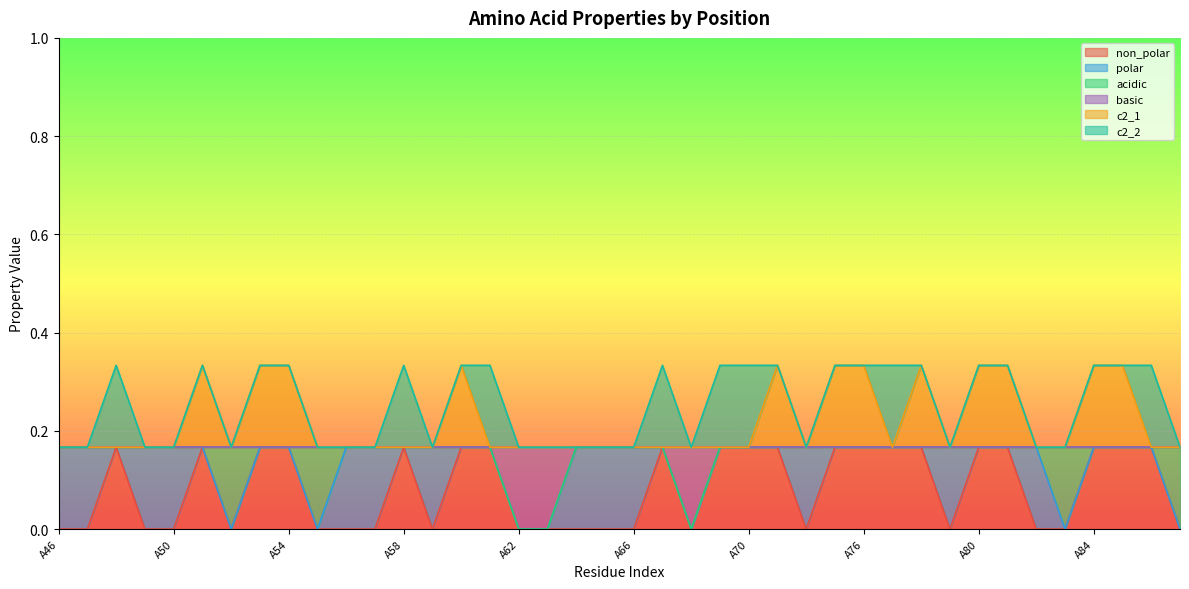

Is it true that basic equals 0.2 at A82?

False